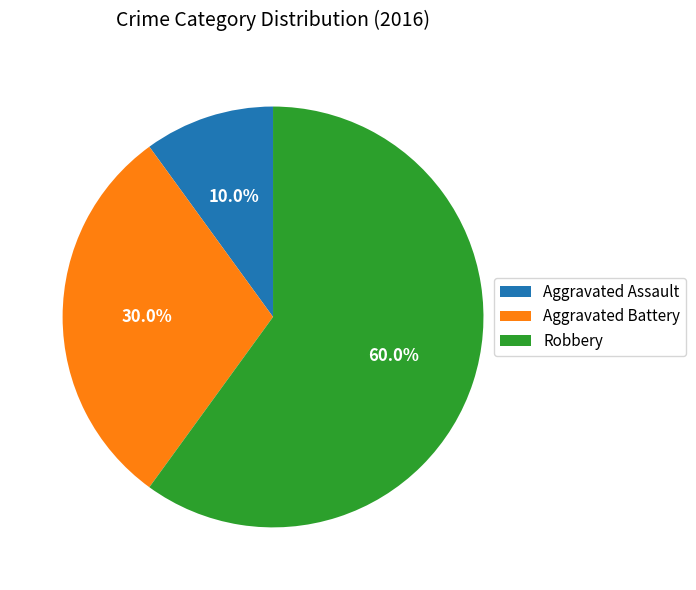

Is it true that Aggravated Assault is 16% of the pie?

False